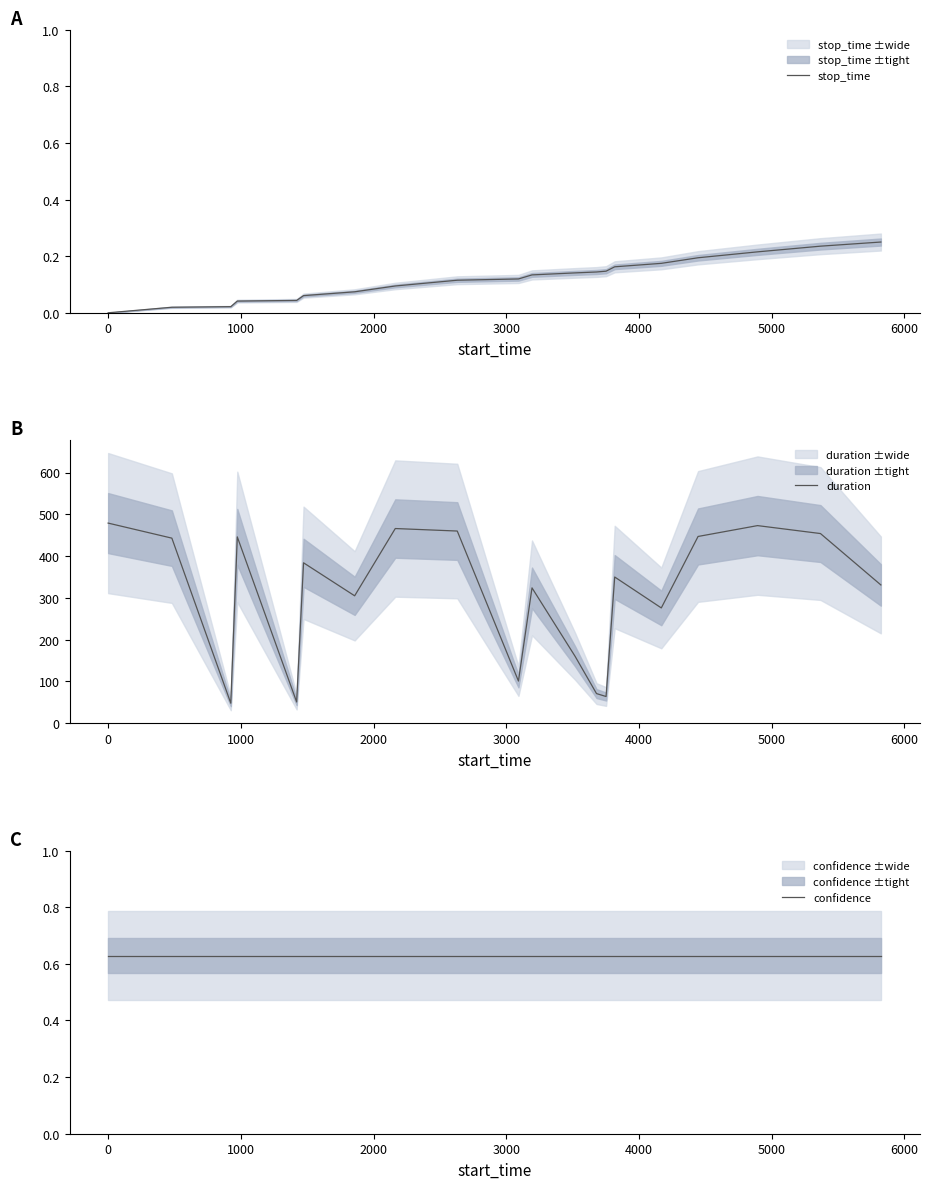

Which series has the largest total across all categories?

duration